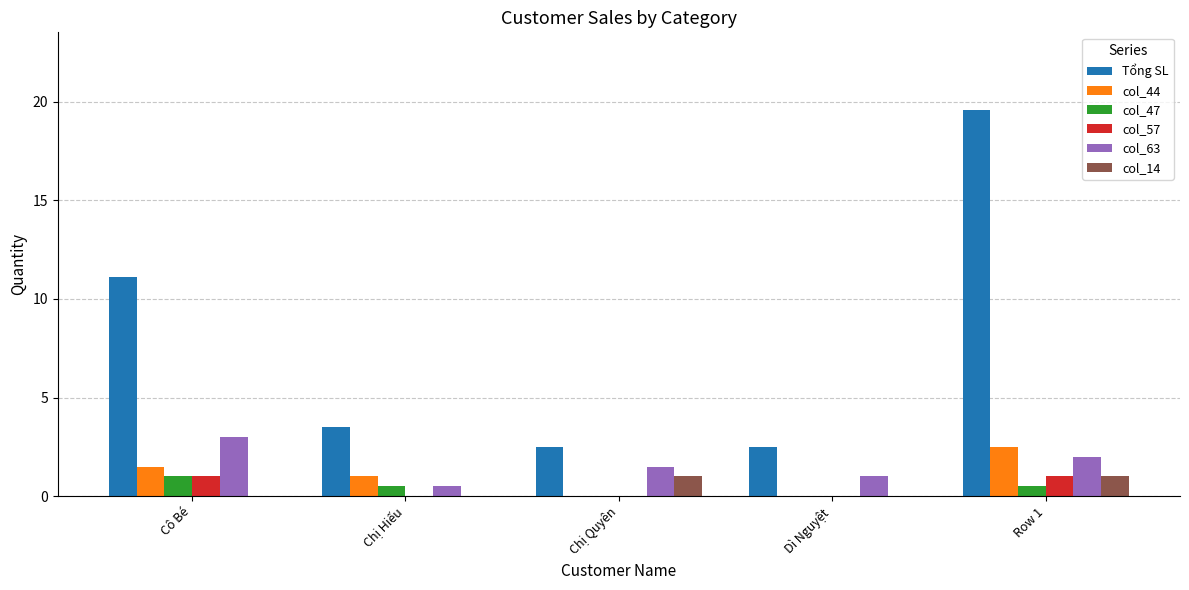

How many data points does each series have?

5